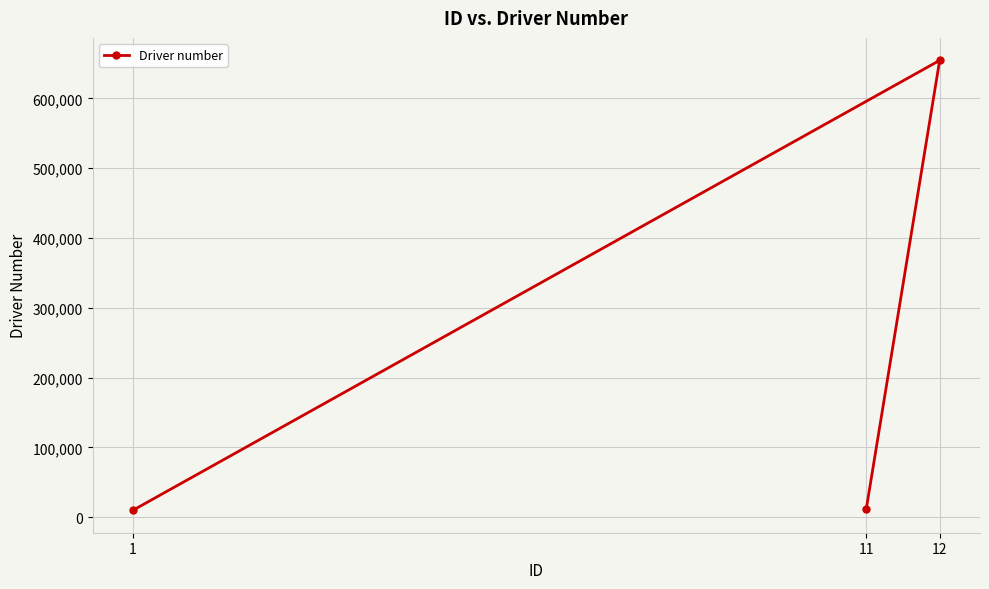

Reading left to right, what are all the values shown in this chart?

11=12345	12=654321	1=10001